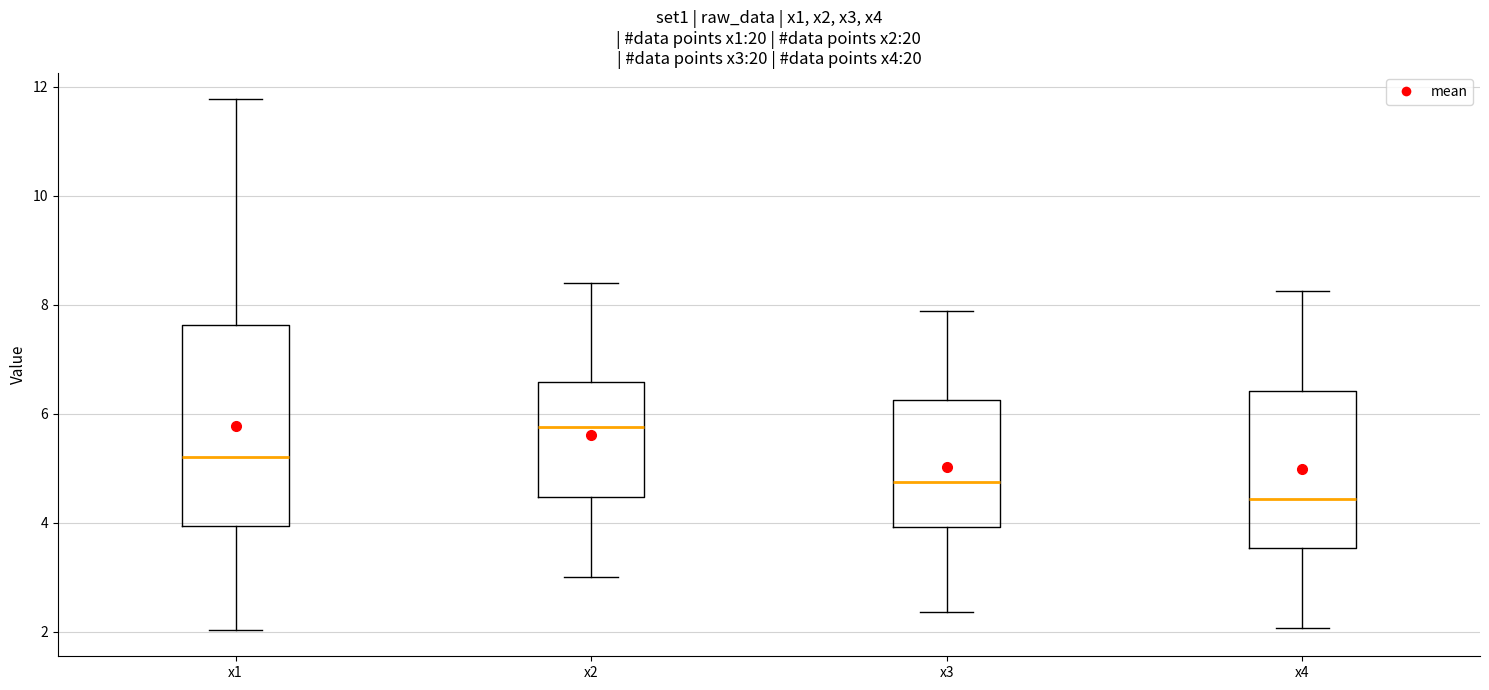

Comparing the boxes themselves (not the whiskers), which one is the tallest?

x1